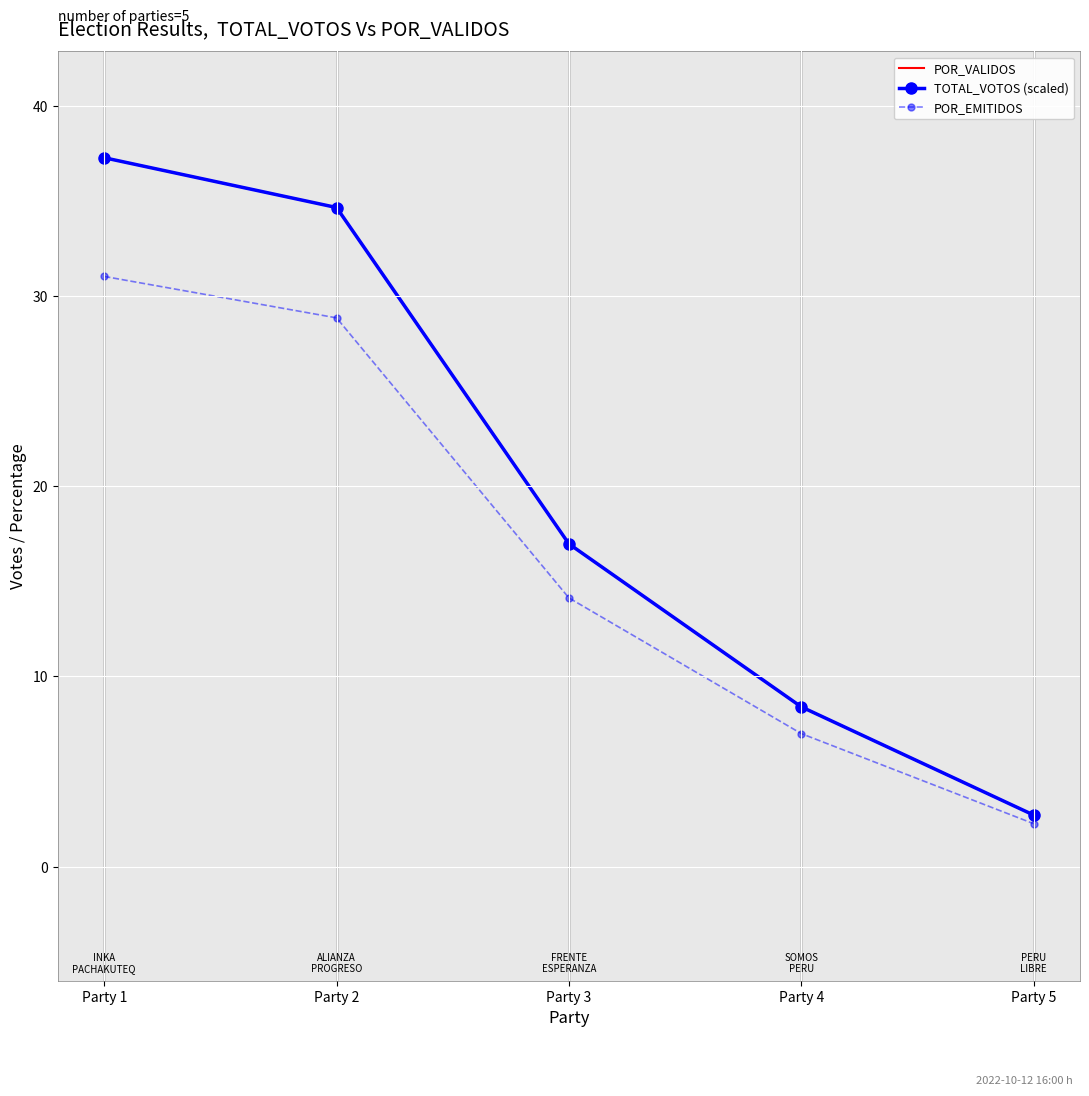

What is the maximum value shown in the chart?

37.3